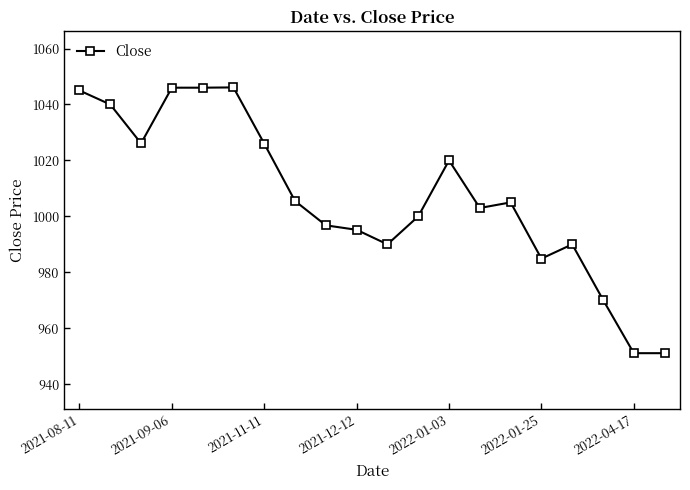

True or false: the data has more than 2 interior local peaks.

True